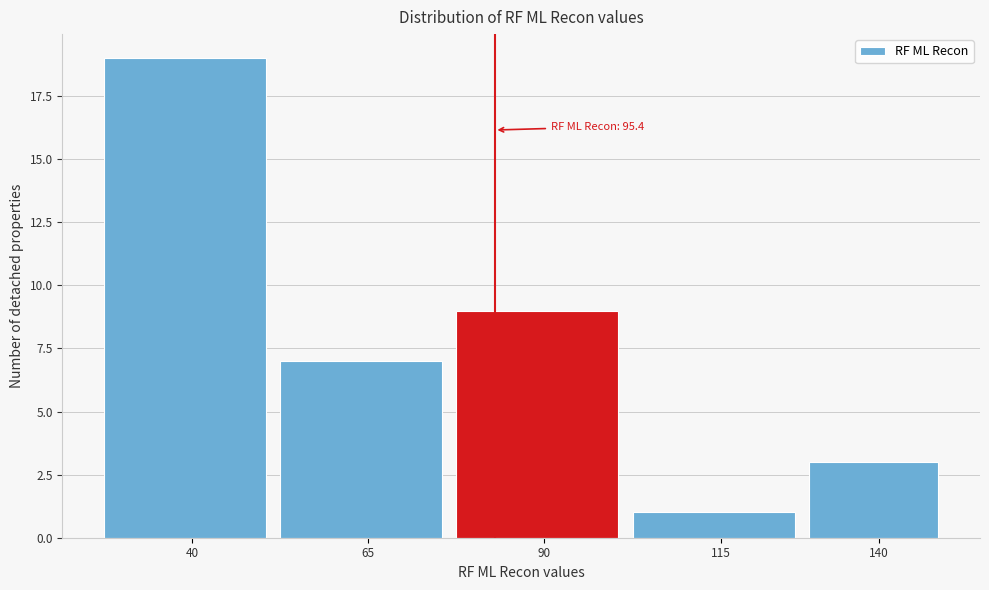

Reading left to right, what are all the values shown in this chart?

40=19	65=7	90=9	115=1	140=3